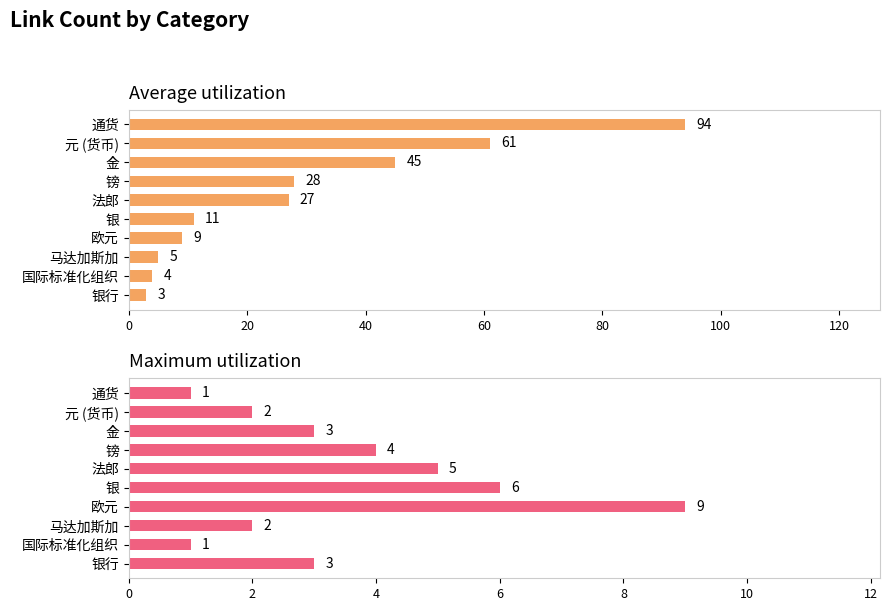

Which series has the widest spread of values?

Average utilization